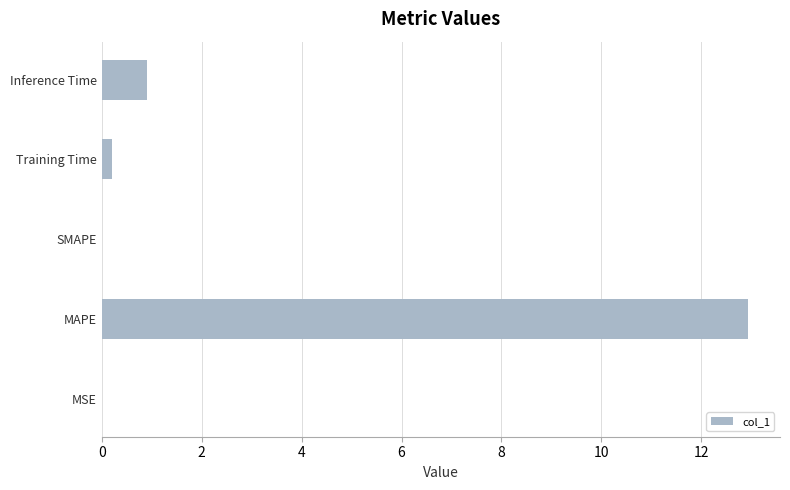

Which has a higher value, Inference Time or Training Time?

Inference Time